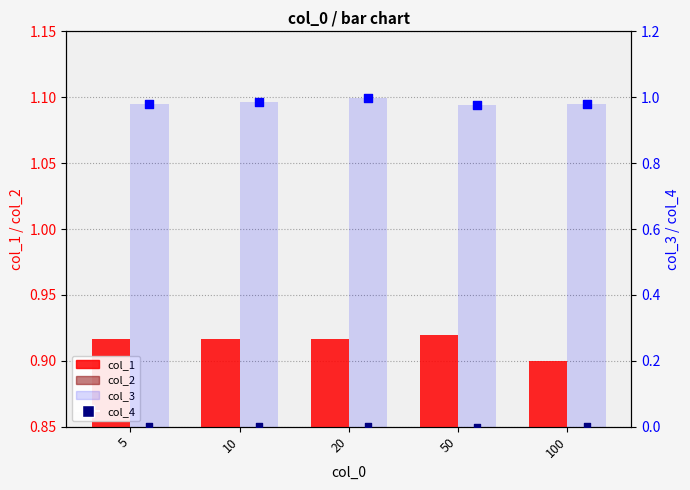

Which series reaches the minimum Y coordinate?

col_4 point